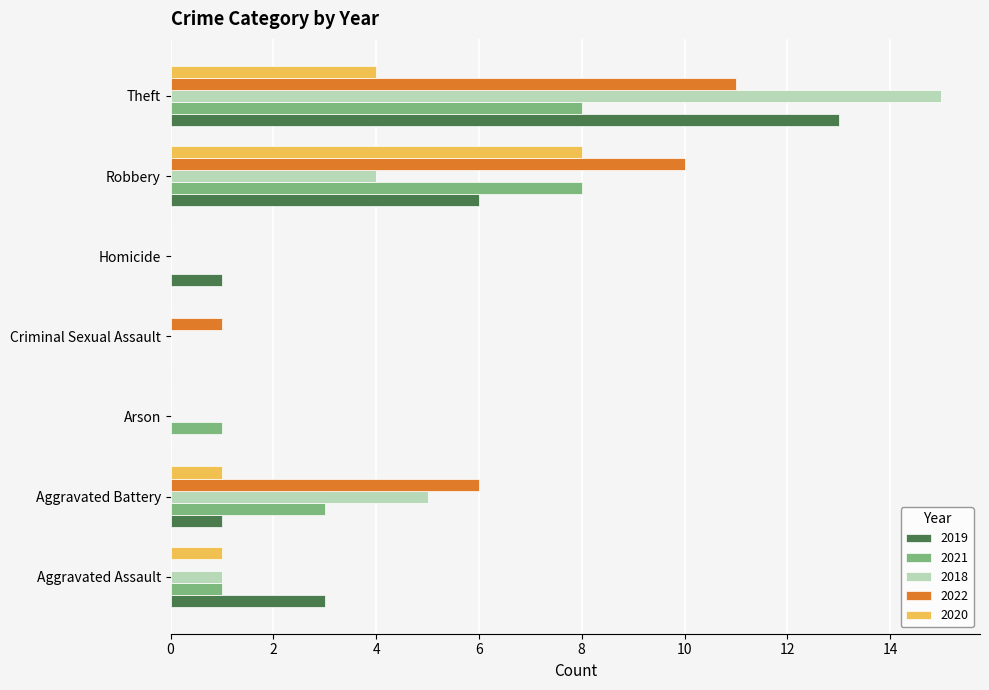

At which label does 2022 reach its peak?

Theft